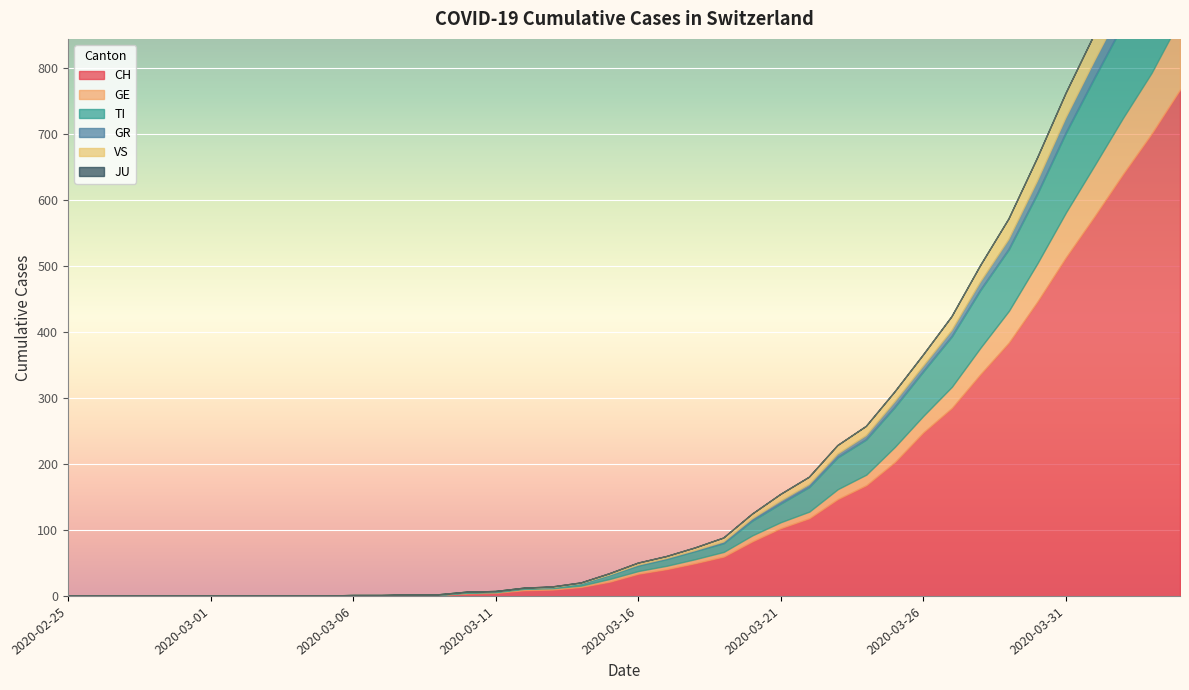

Reading right to left, extract all data points from this chart.

CH: 767	700	639	575	513	446	384	336	285	248	203	168	147	118	103	83	60	50	41	34	22	14	10	9	5	4	2	2	1	1	0	0	0	0	0	0	0	0	0	0
GE: 106	92	85	77	68	58	48	40	32	25	23	16	15	10	9	9	7	6	5	4	4	2	2	2	1	1	0	0	0	0	0	0	0	0	0	0	0	0	0	0
TI: 165	155	141	132	120	105	93	87	76	67	60	53	48	37	28	22	13	12	10	8	6	3	1	1	1	1	0	0	0	0	0	0	0	0	0	0	0	0	0	0
GR: 30	30	28	26	23	19	15	12	9	8	8	6	5	4	4	3	2	1	1	1	0	0	0	0	0	0	0	0	0	0	0	0	0	0	0	0	0	0	0	0
VS: 53	51	47	40	37	35	31	25	21	17	15	14	13	11	10	7	6	4	3	3	2	1	1	0	0	0	0	0	0	0	0	0	0	0	0	0	0	0	0	0
JU: 0	0	0	0	0	0	0	0	0	0	0	0	0	0	0	0	0	0	0	0	0	0	0	0	0	0	0	0	0	0	0	0	0	0	0	0	0	0	0	0